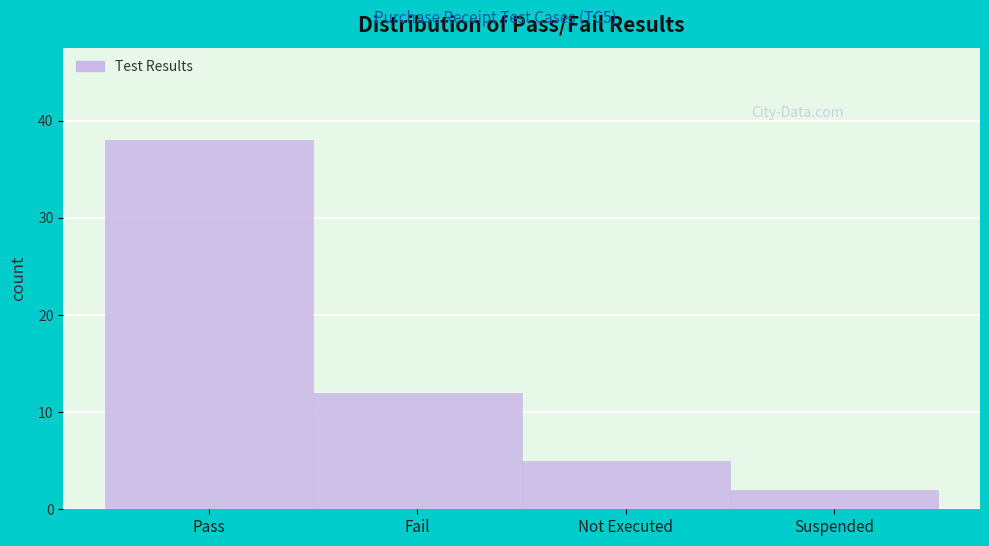

Reading left to right, what are all the values shown in this chart?

38	12	5	2